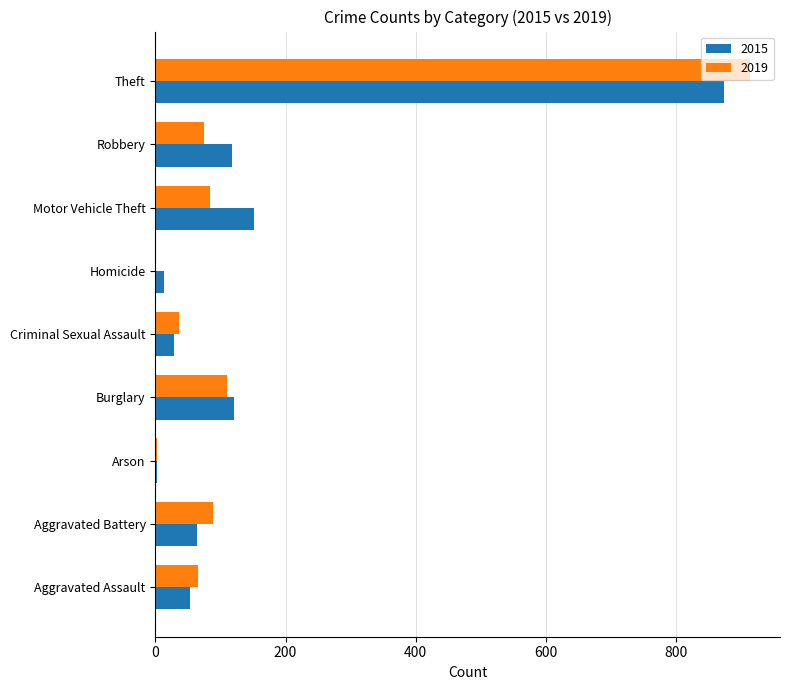

The value of 2019 at Theft is 303. True or false?

False